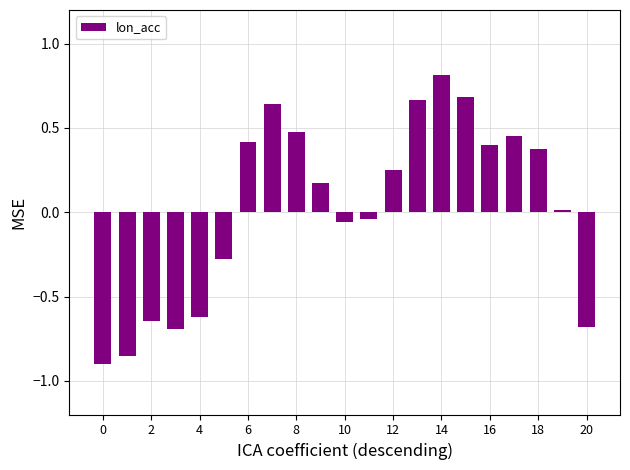

What is the greatest value displayed?

0.8